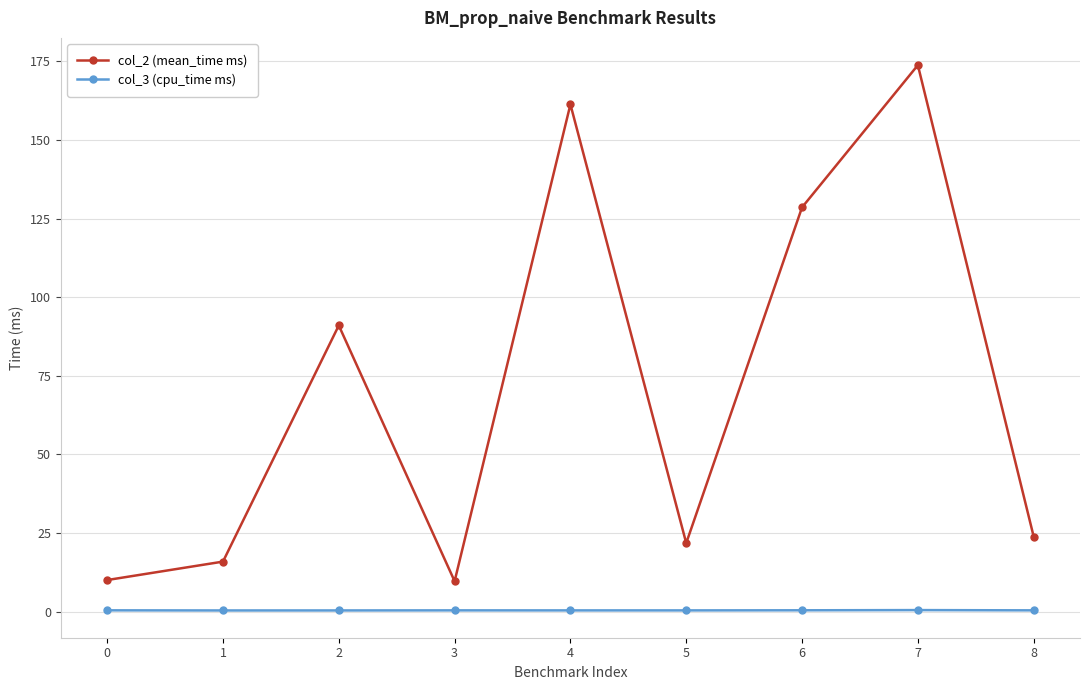

True or false: col_2 (mean_time ms) and col_3 (cpu_time ms) intersect in this chart.

False